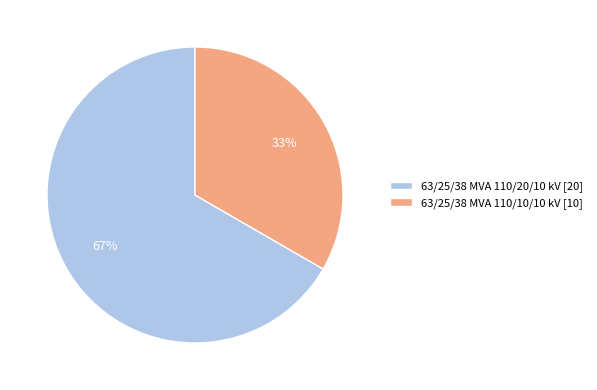

Which category has the smallest portion of the pie?

63/25/38 MVA 110/10/10 kV